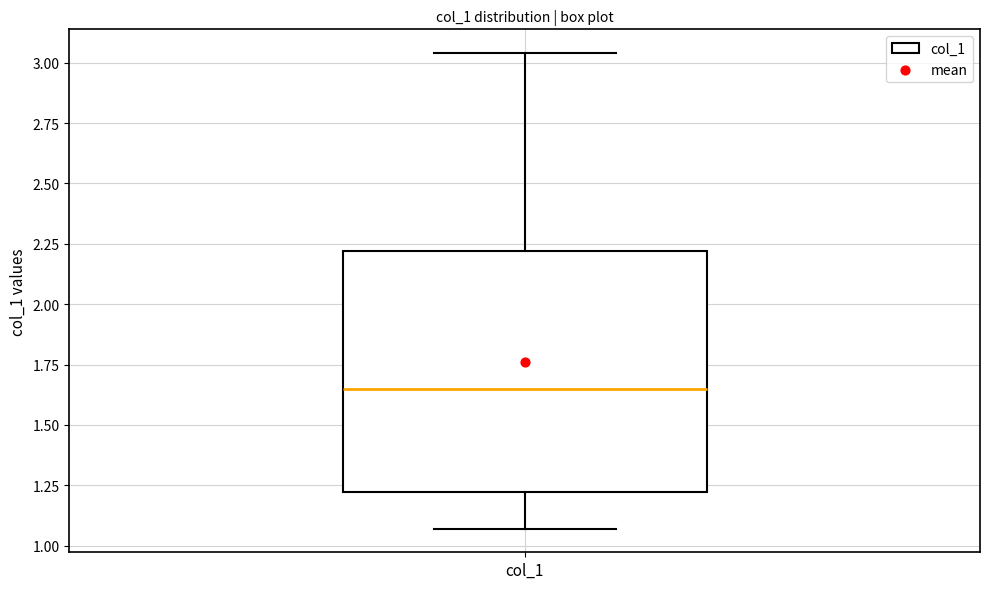

Transcribe this box plot: give where the median line is, the range the box spans, and where the two whiskers end, as read against the y-axis. The values are not printed on the chart, so give them approximately, as read against the axis.

median 1.65, box 1.20 to 2.20, whiskers 1.05 to 3.05